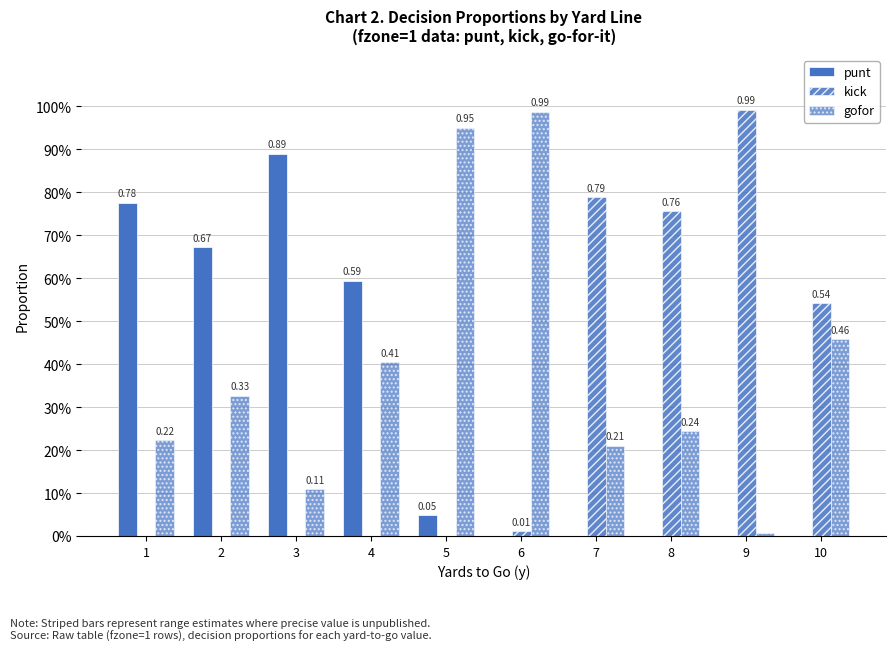

The value of kick at 9 is 1.0. True or false?

True